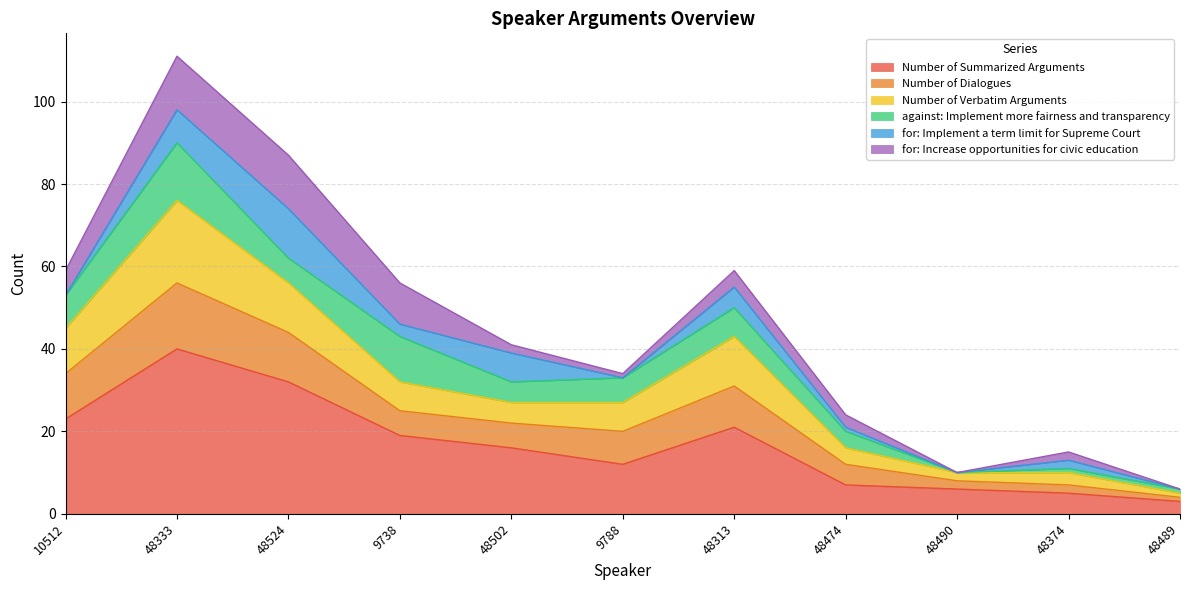

What position from the right is 48490?

3